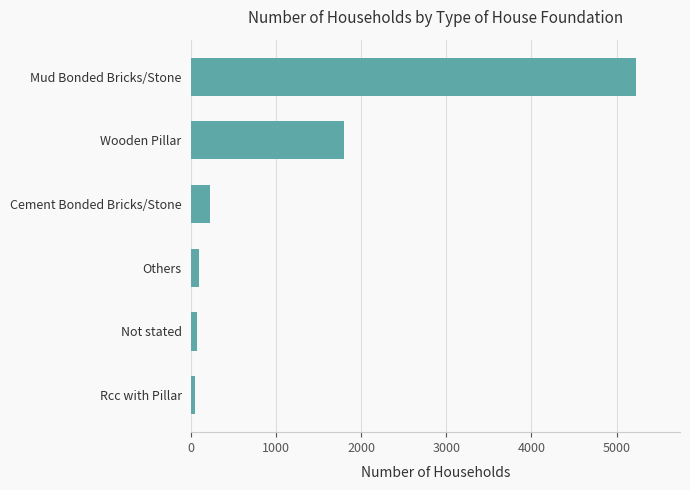

Are the bars horizontal?

Yes